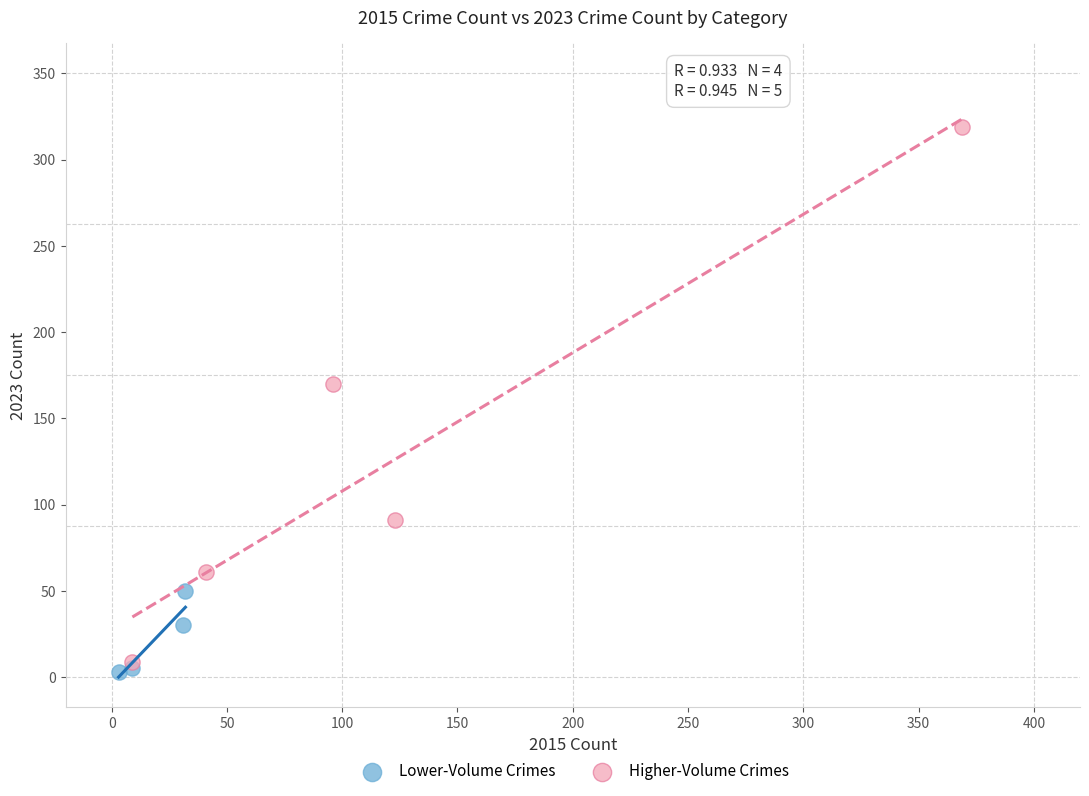

What are all the series names shown in the legend?

Lower-Volume Crimes, Higher-Volume Crimes